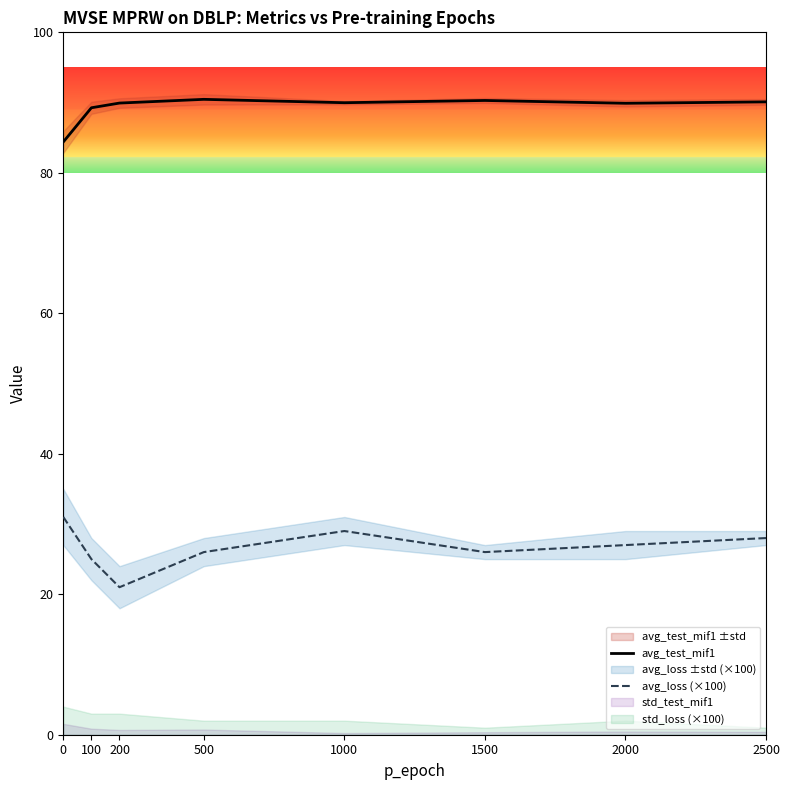

What is the average value of the avg_loss (×100) series?

26.6